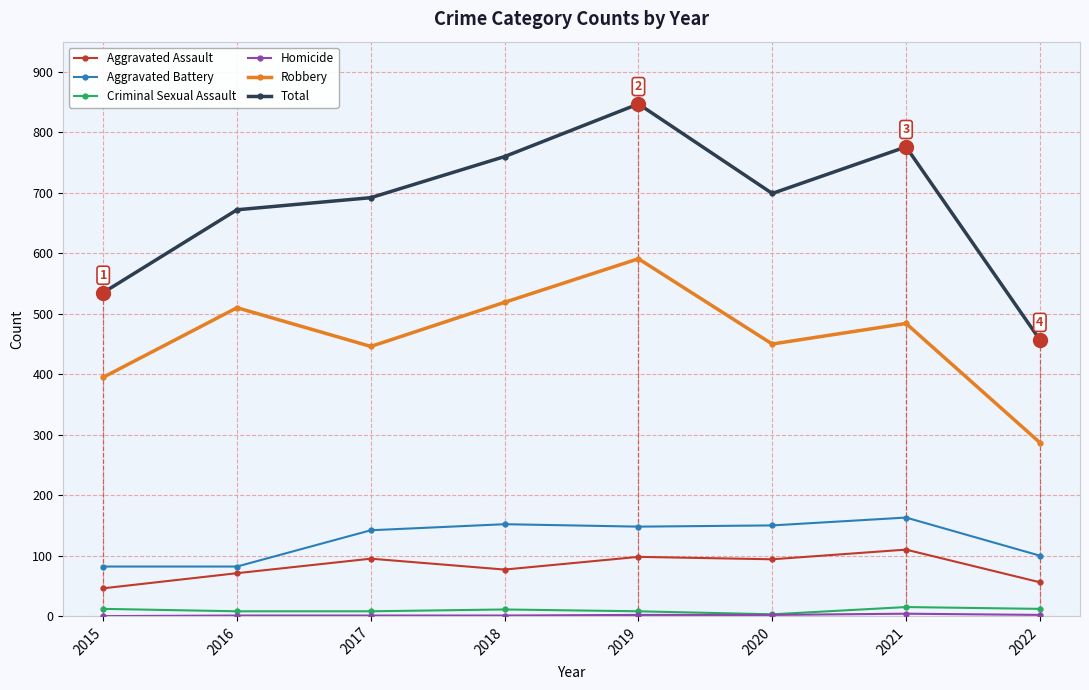

True or false: Robbery has more than 0 interior local peaks.

True